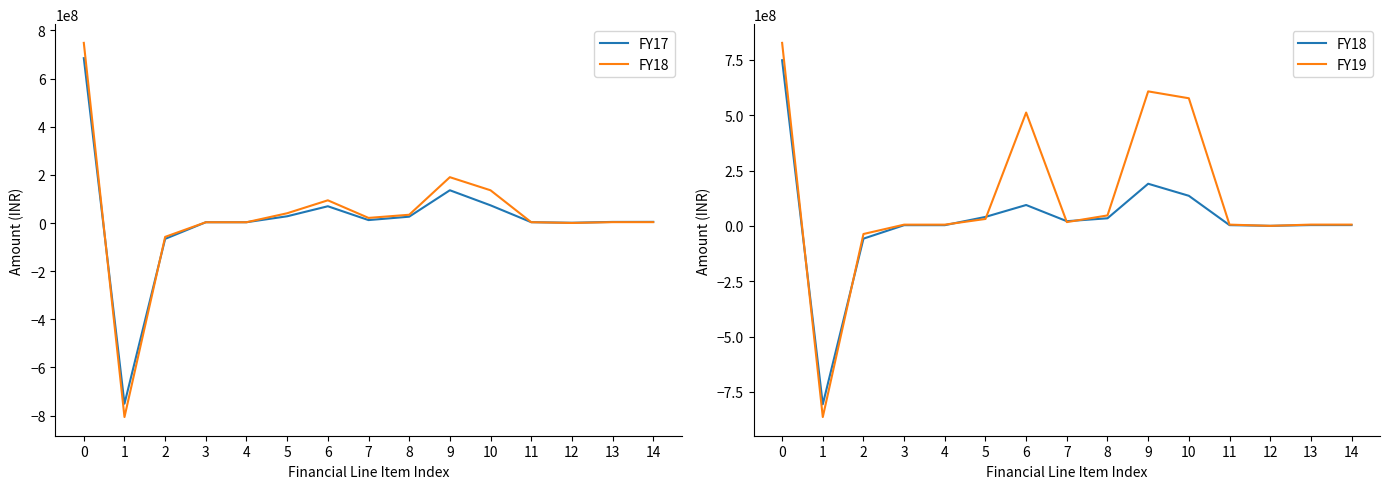

Is this an area chart (filled region under the line)?

No